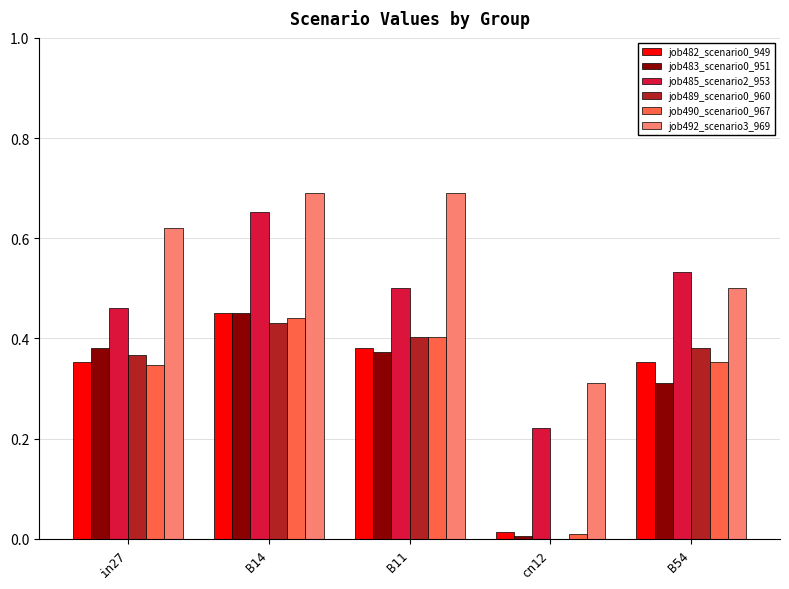

Which series has the largest total across all categories?

job492_scenario3_969